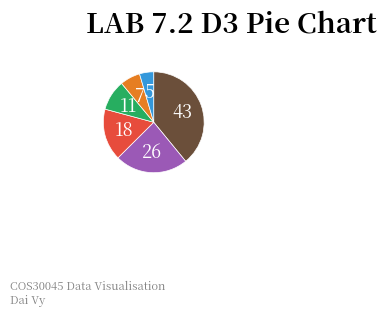

Is there any slice that represents more than half of the pie?

No